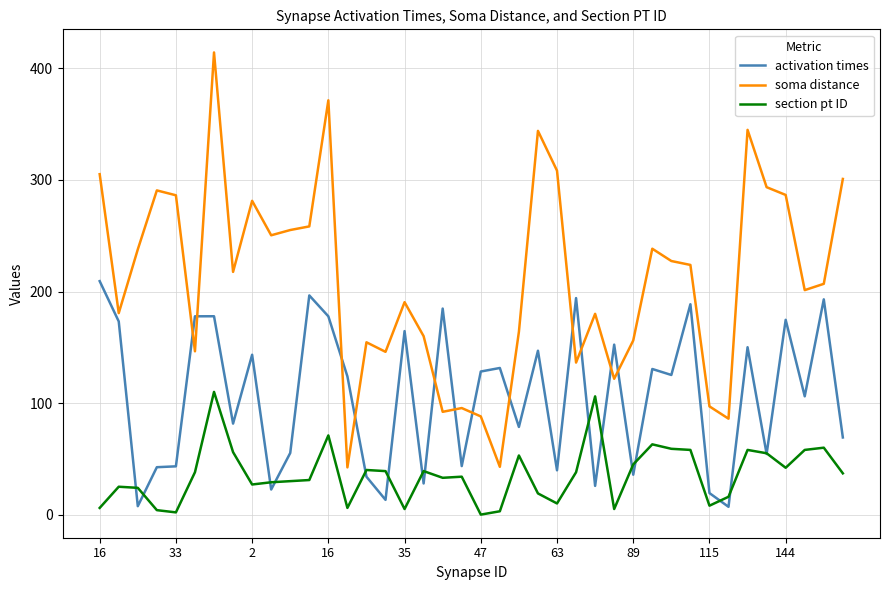

Which series has the largest range (max minus min)?

soma distance